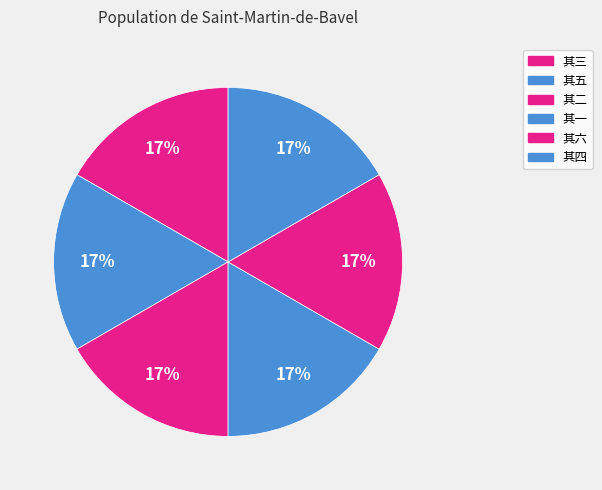

Count the number of slices in the pie.

6